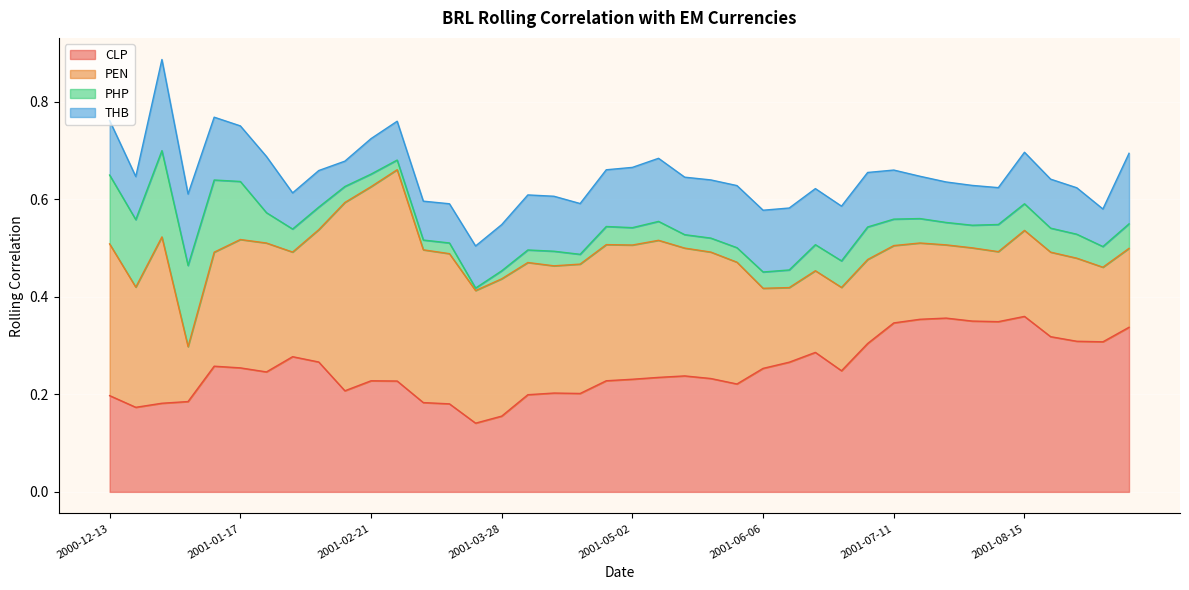

The PEN series shows 0.1 at 2001-04-04. True or false?

False